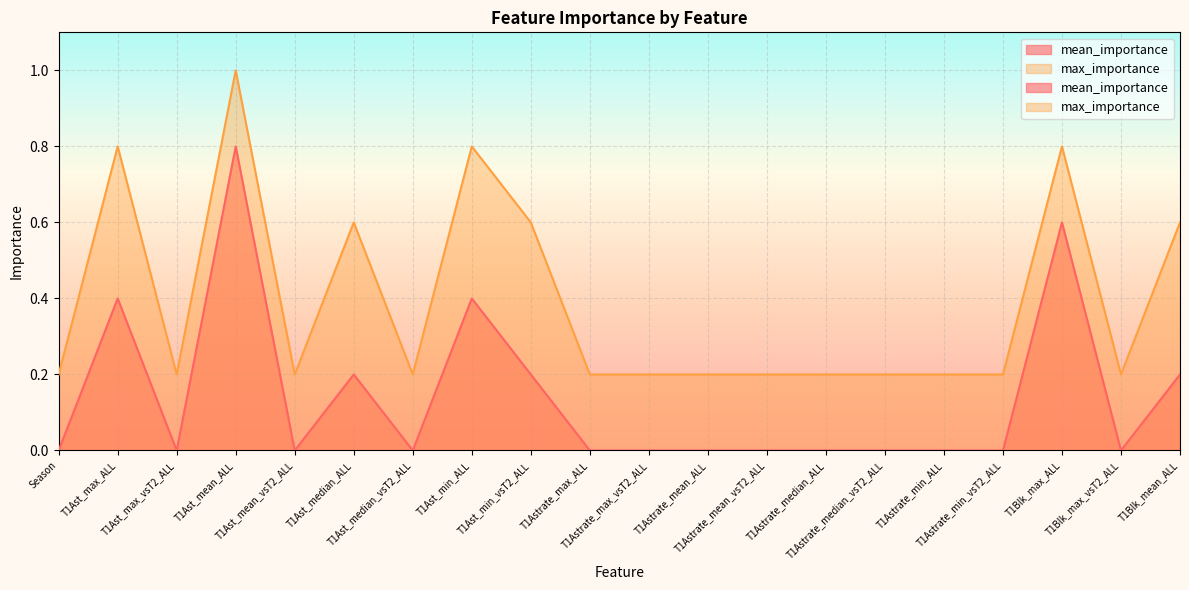

Which series has the widest spread of values?

mean_importance